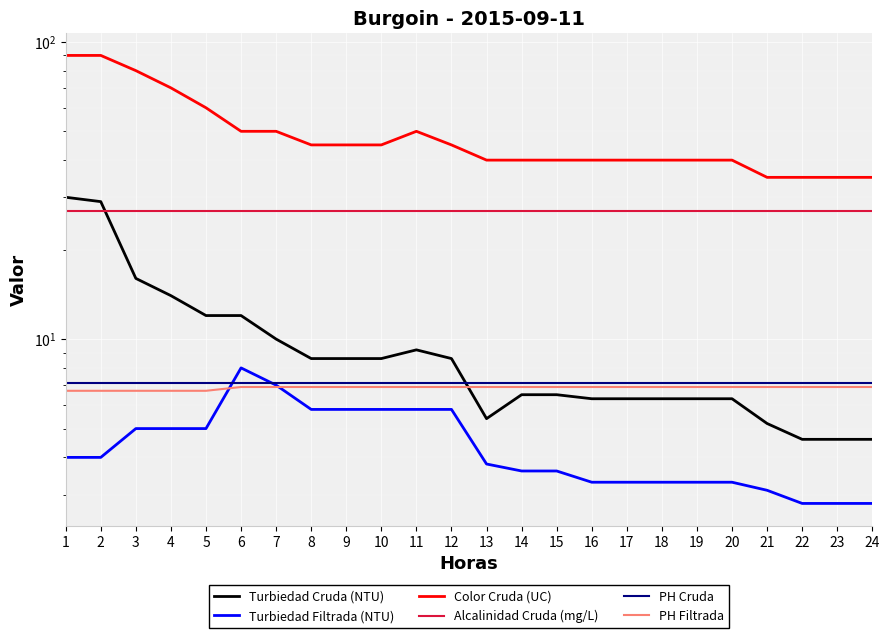

True or false: Color Cruda (UC) has a value of 143.6 at 3.

False